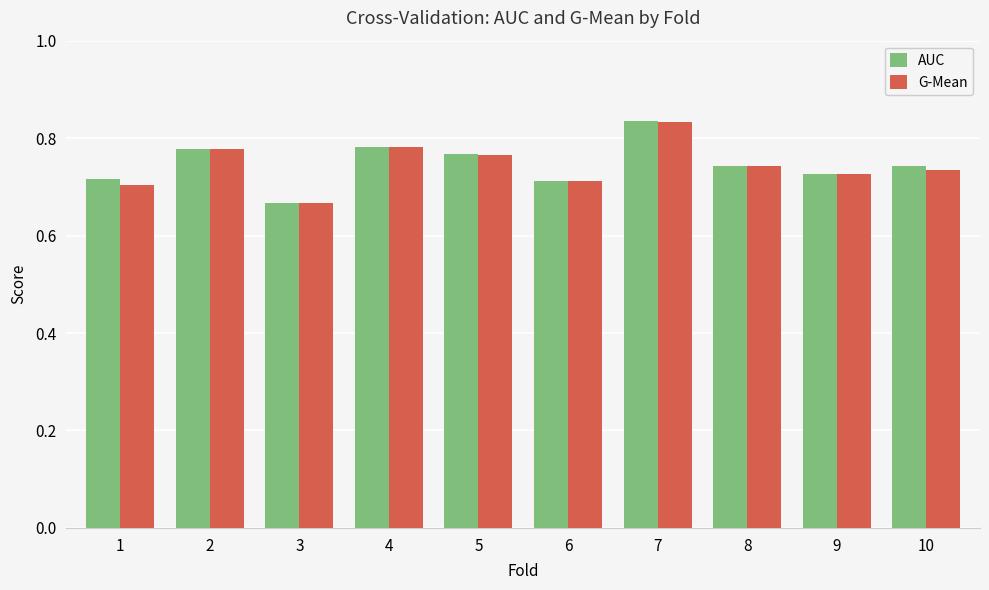

The AUC series shows 0.7 at 1. True or false?

True